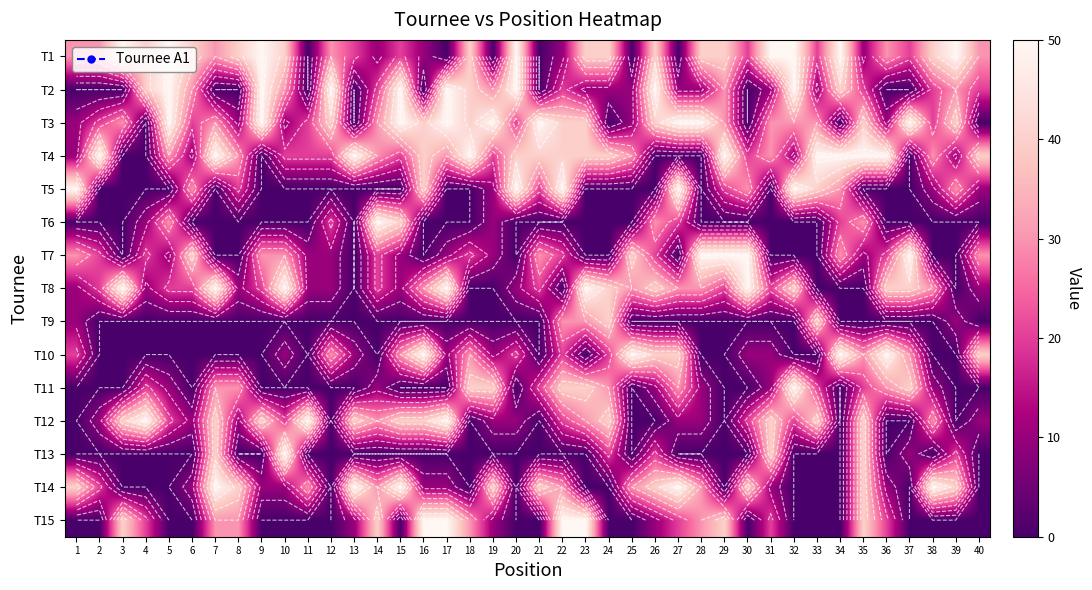

What is the spread (max minus min) of values at 13?

50